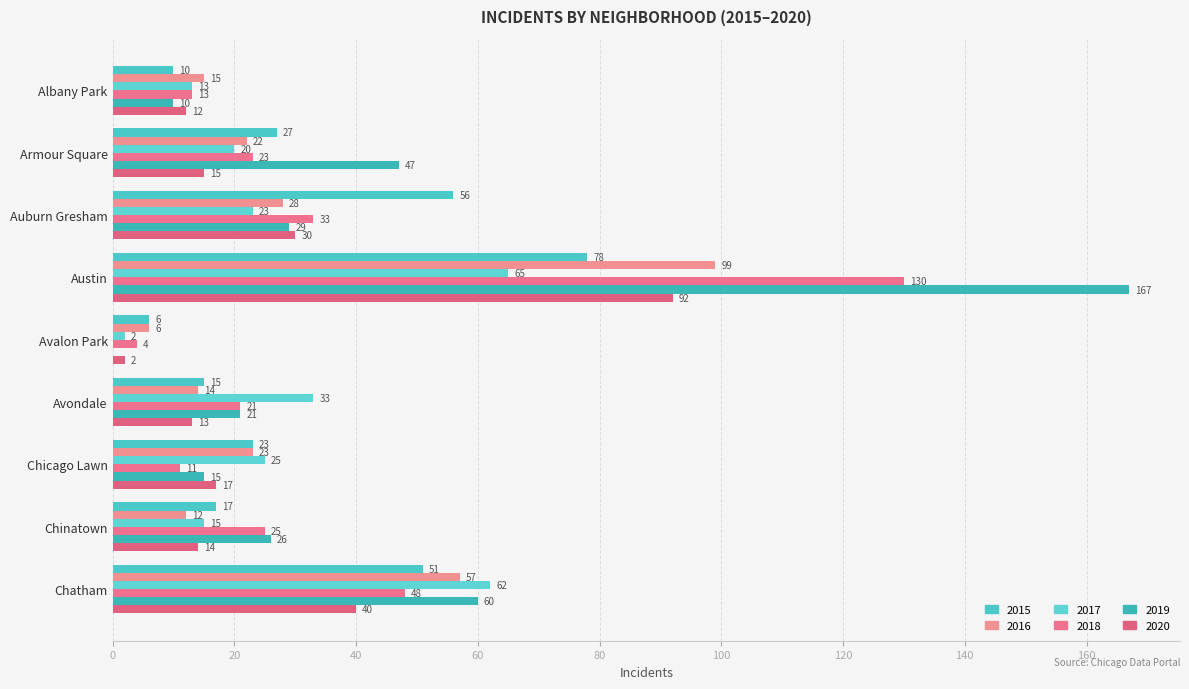

What is the difference between the maximum and minimum values in the 2020 series?

90